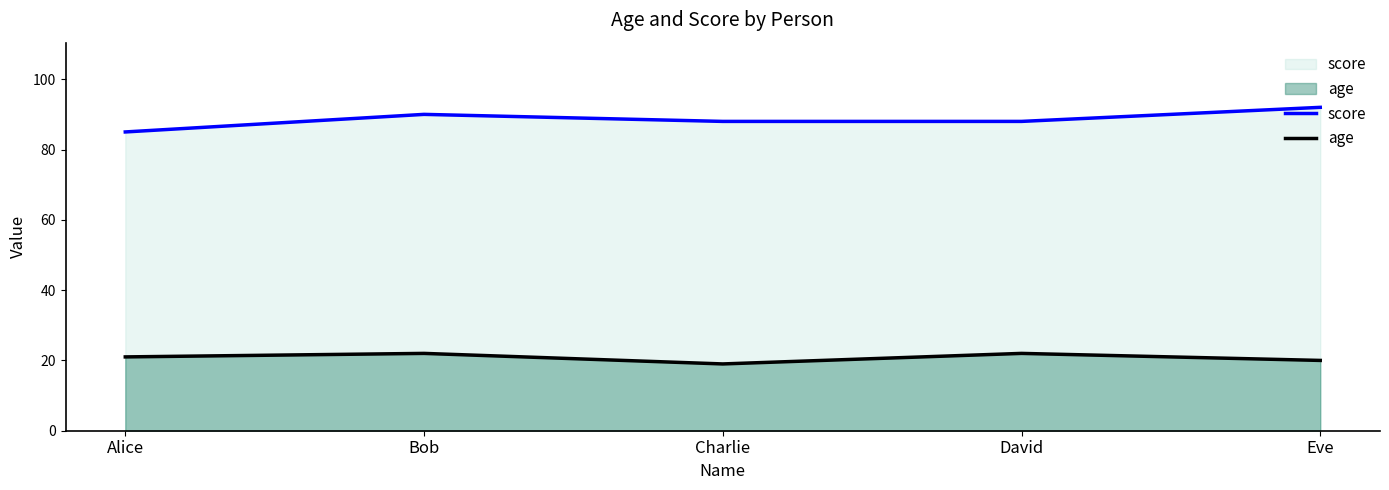

How many lines are shown in the chart?

2